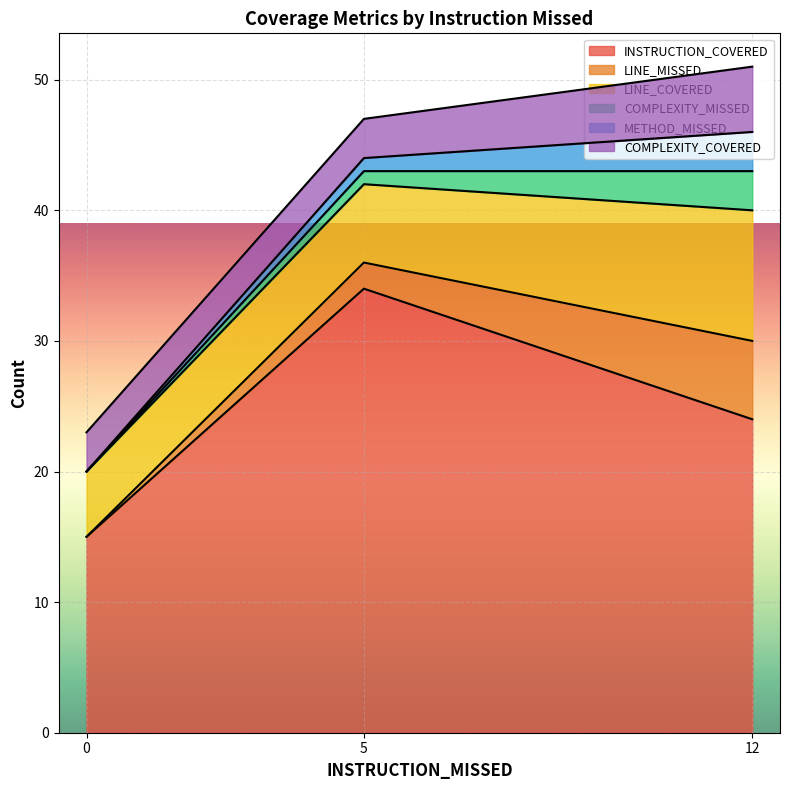

What is the difference between the second highest and minimum values in the LINE_COVERED series?

1